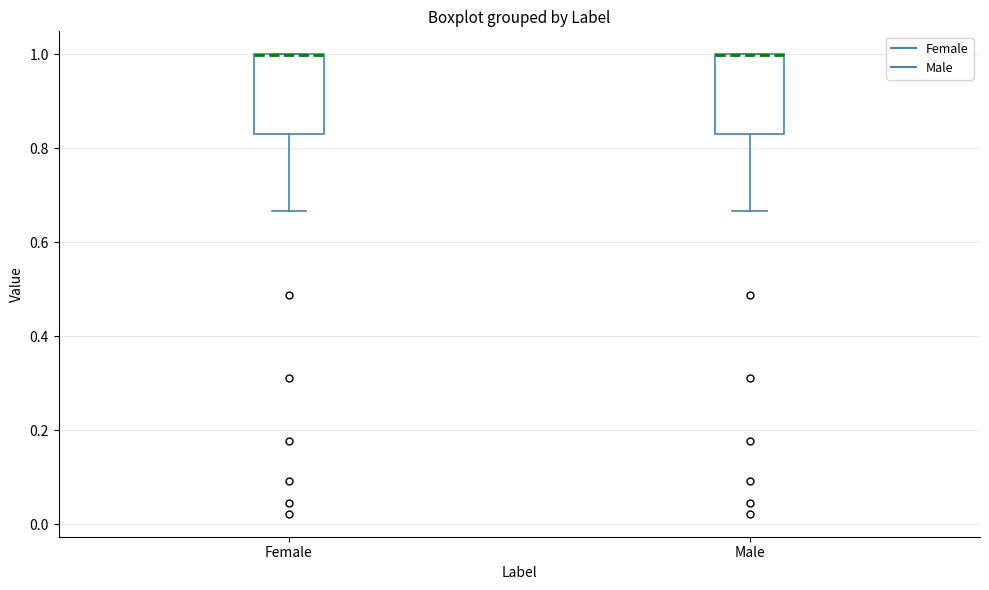

Reading left to right, transcribe this box plot: for each box, give where its median line is, the range the box spans, and where its two whiskers end, as read against the y-axis. The values are not printed on the chart, so give them approximately, as read against the axis.

Female: median 1.00 (drawn on the box's upper edge), box 0.84 to 1.00, whiskers 0.66 to 1.00
Male: median 1.00 (drawn on the box's upper edge), box 0.84 to 1.00, whiskers 0.66 to 1.00